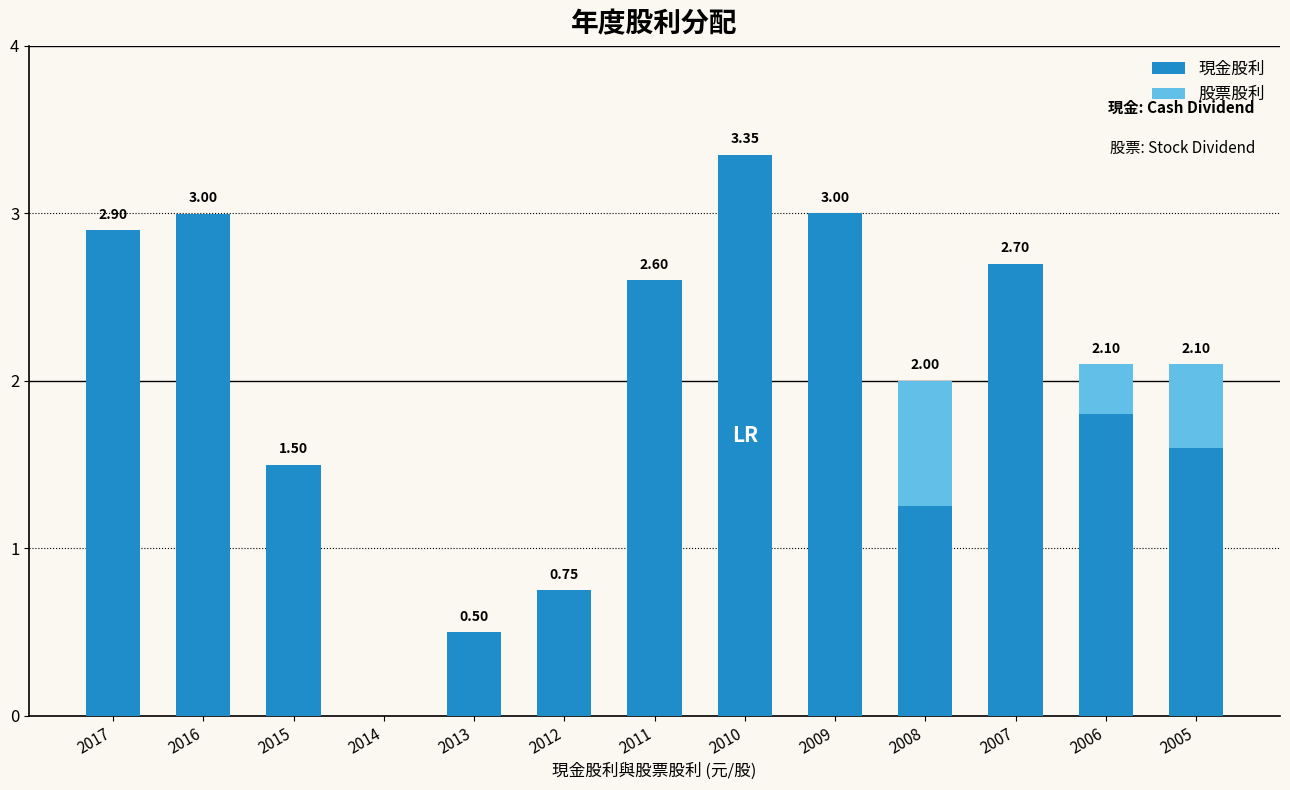

Are the bars horizontal?

No